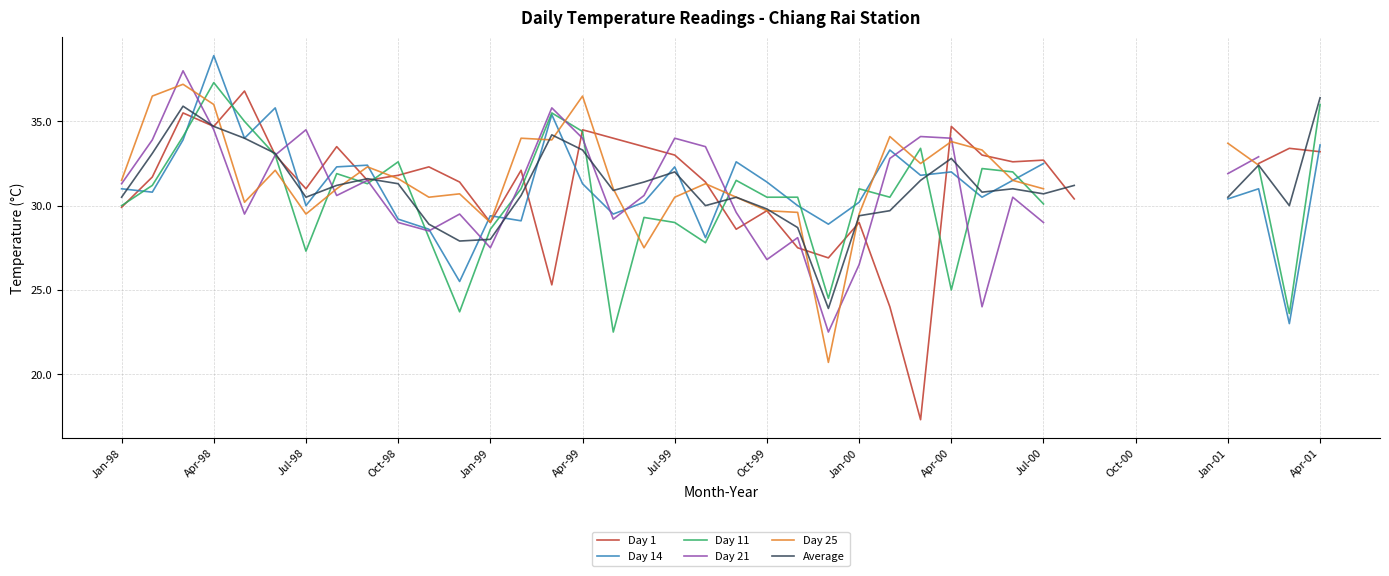

List the series in order of their peak value, lowest first.

Average, Day 1, Day 11, Day 25, Day 21, Day 14